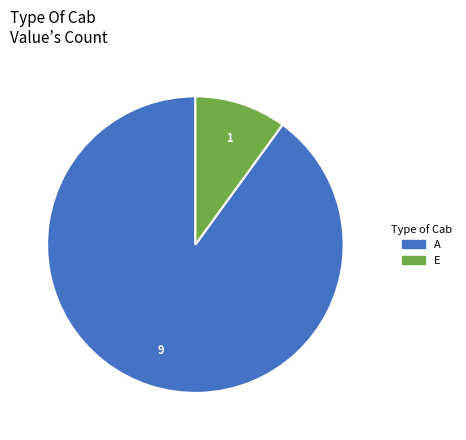

Is there a majority slice in this chart?

Yes